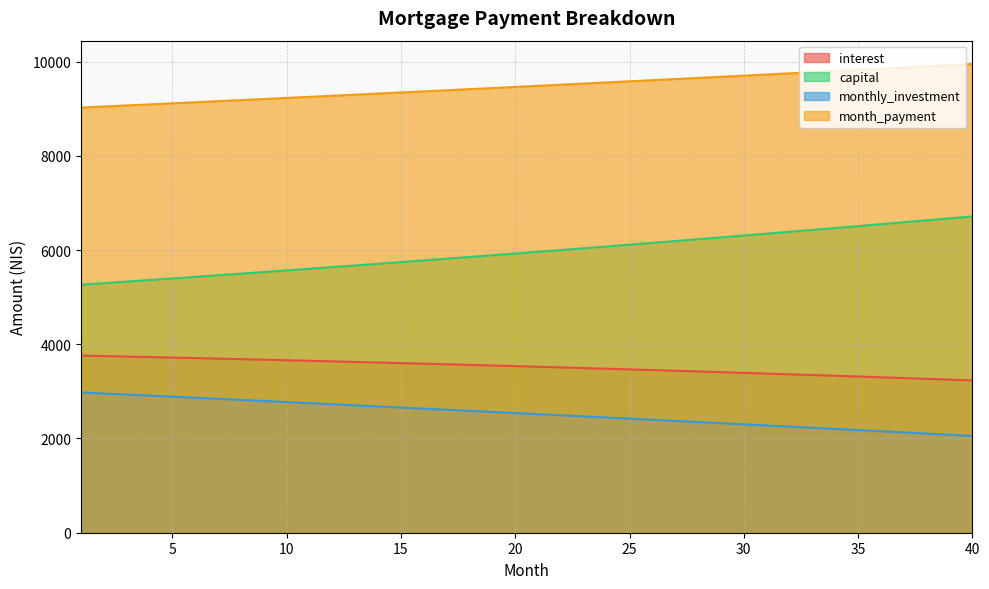

How many lines are shown in the chart?

4